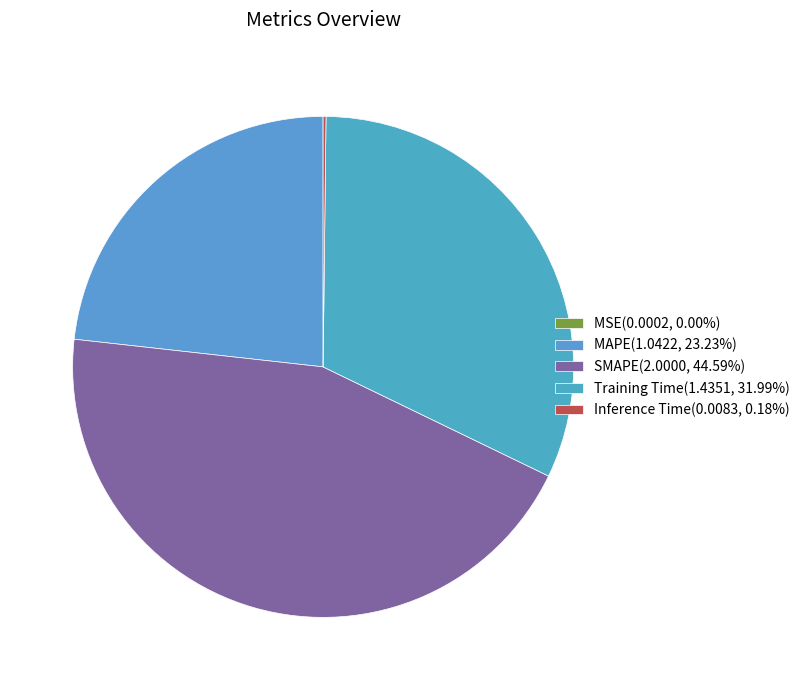

To the nearest percent, what is the difference between the MAPE and SMAPE slice percentages?

21%